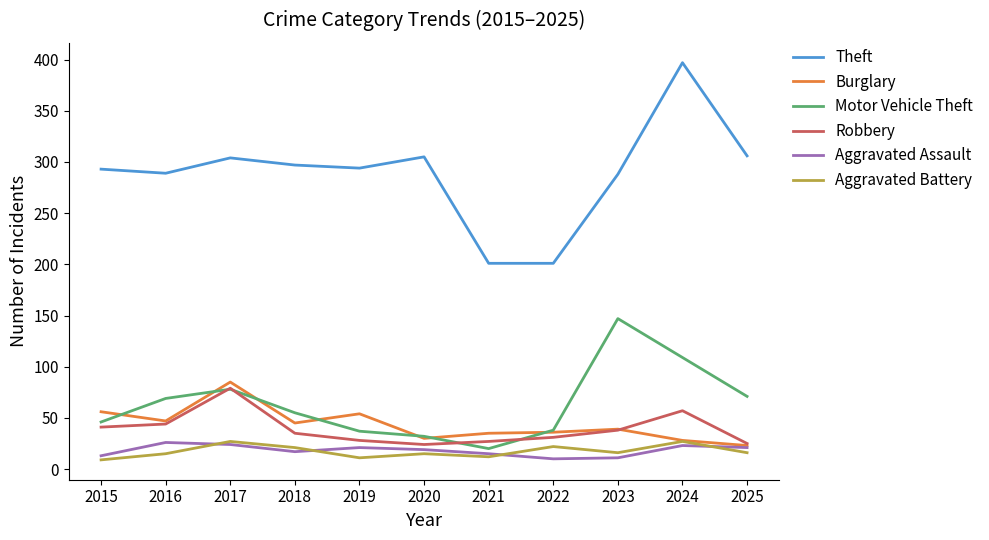

What are all the series names shown in the legend?

Theft, Burglary, Motor Vehicle Theft, Robbery, Aggravated Assault, Aggravated Battery